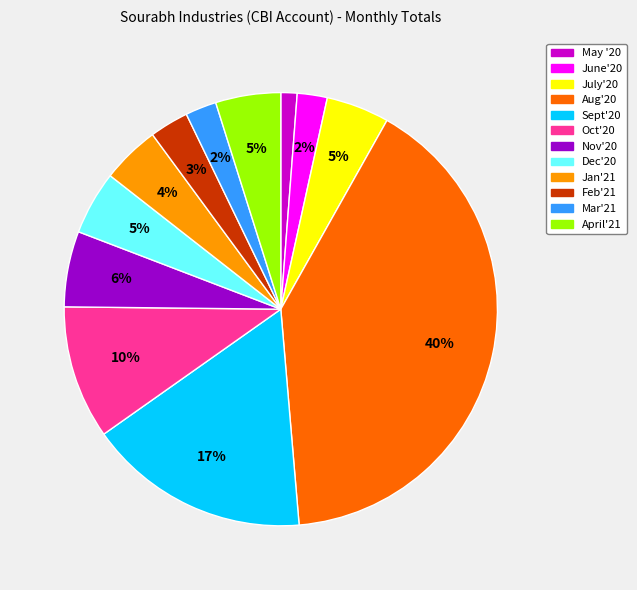

Does Jan'21 account for over 50% of the chart?

No